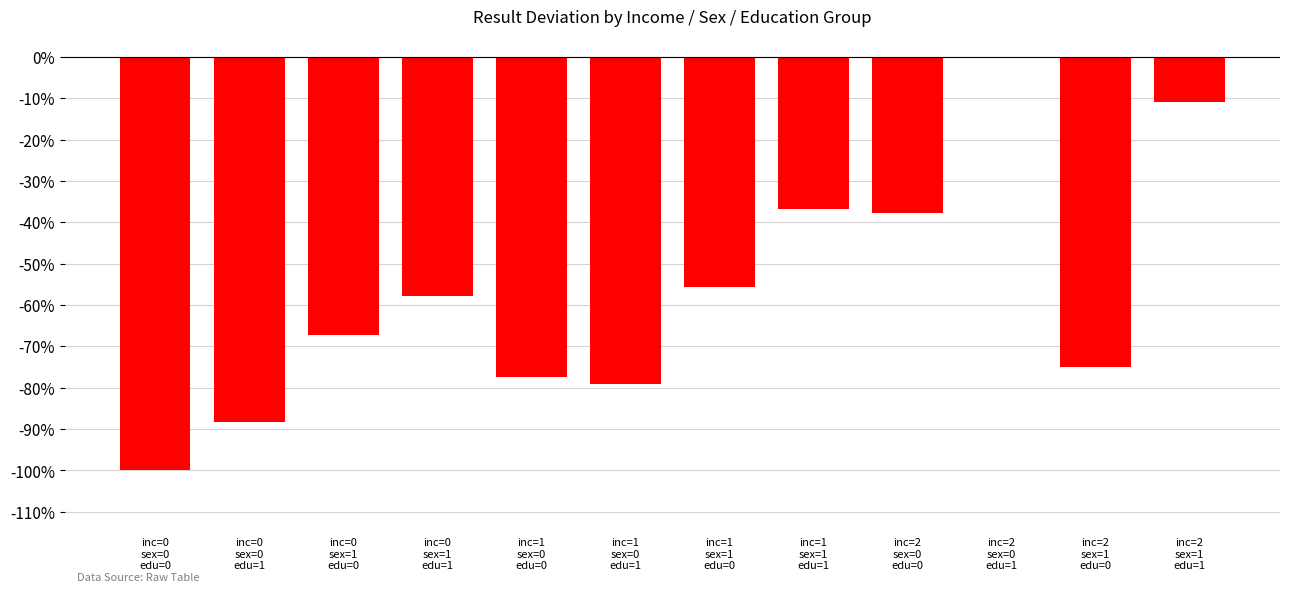

What is the sum of all values?

-686.0